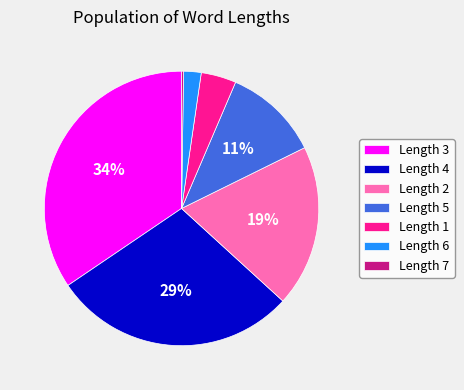

To the nearest percent, what is the average slice percentage?

14%